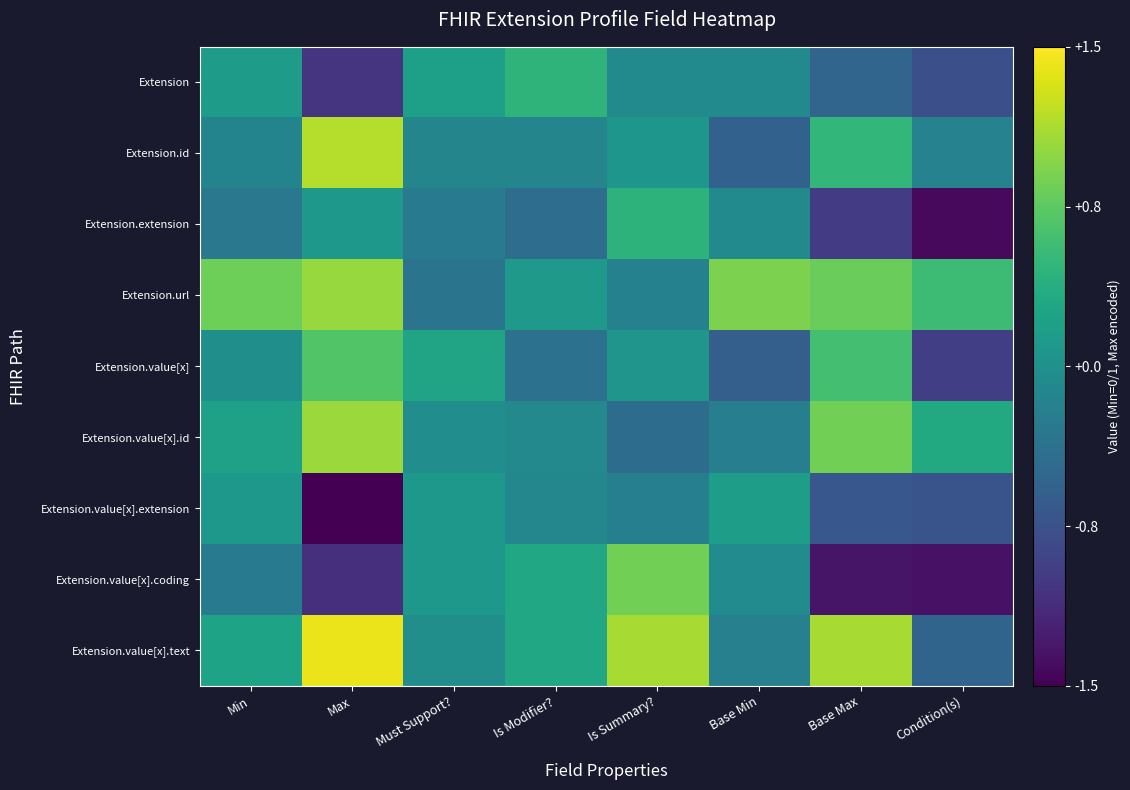

Reading left to right, list all the values displayed in this chart.

Extension: Min=0.1	Max=-1.0	Must Support?=0.2	Is Modifier?=0.5	Is Summary?=-0.1	Base Min=-0.1	Base Max=-0.5	Condition(s)=-0.8
Extension.id: Min=-0.1	Max=1.2	Must Support?=-0.1	Is Modifier?=-0.1	Is Summary?=0.1	Base Min=-0.6	Base Max=0.5	Condition(s)=-0.2
Extension.extension: Min=-0.3	Max=0.1	Must Support?=-0.3	Is Modifier?=-0.4	Is Summary?=0.4	Base Min=-0.1	Base Max=-1.0	Condition(s)=-1.4
Extension.url: Min=0.8	Max=1.0	Must Support?=-0.3	Is Modifier?=0.1	Is Summary?=-0.2	Base Min=0.9	Base Max=0.8	Condition(s)=0.6
Extension.value[x]: Min=-0.0	Max=0.7	Must Support?=0.2	Is Modifier?=-0.4	Is Summary?=0.1	Base Min=-0.6	Base Max=0.6	Condition(s)=-0.9
Extension.value[x].id: Min=0.2	Max=1.1	Must Support?=-0.0	Is Modifier?=-0.1	Is Summary?=-0.4	Base Min=-0.2	Base Max=0.9	Condition(s)=0.3
Extension.value[x].extension: Min=0.1	Max=-1.5	Must Support?=0.1	Is Modifier?=-0.1	Is Summary?=-0.2	Base Min=0.2	Base Max=-0.7	Condition(s)=-0.7
Extension.value[x].coding: Min=-0.3	Max=-1.1	Must Support?=0.1	Is Modifier?=0.3	Is Summary?=0.9	Base Min=-0.1	Base Max=-1.3	Condition(s)=-1.4
Extension.value[x].text: Min=0.2	Max=1.4	Must Support?=-0.0	Is Modifier?=0.3	Is Summary?=1.1	Base Min=-0.2	Base Max=1.1	Condition(s)=-0.5